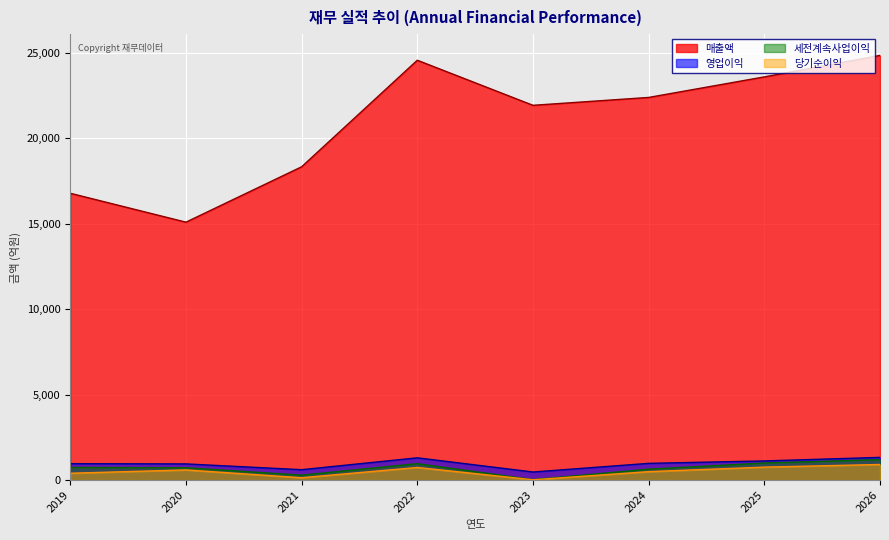

What is the spread (max minus min) of values at 2020?

14506